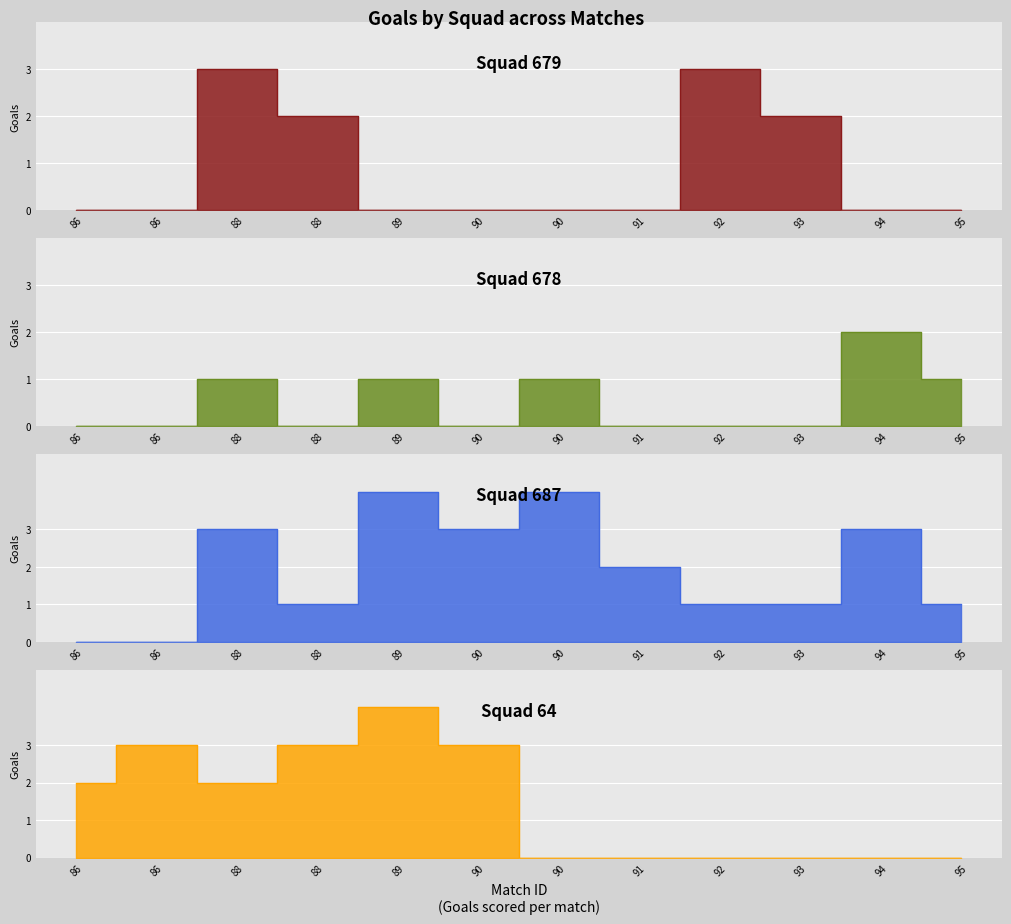

Reading right to left, transcribe all the data shown in this chart.

Squad 679: 95=0	94=0	93=2	92=3	91=0	90=0	90=0	89=0	88=2	88=3	86=0	86=0
Squad 678: 95=1	94=2	93=0	92=0	91=0	90=1	90=0	89=1	88=0	88=1	86=0	86=0
Squad 687: 95=1	94=3	93=1	92=1	91=2	90=4	90=3	89=4	88=1	88=3	86=0	86=0
Squad 64: 95=0	94=0	93=0	92=0	91=0	90=0	90=3	89=4	88=3	88=2	86=3	86=2